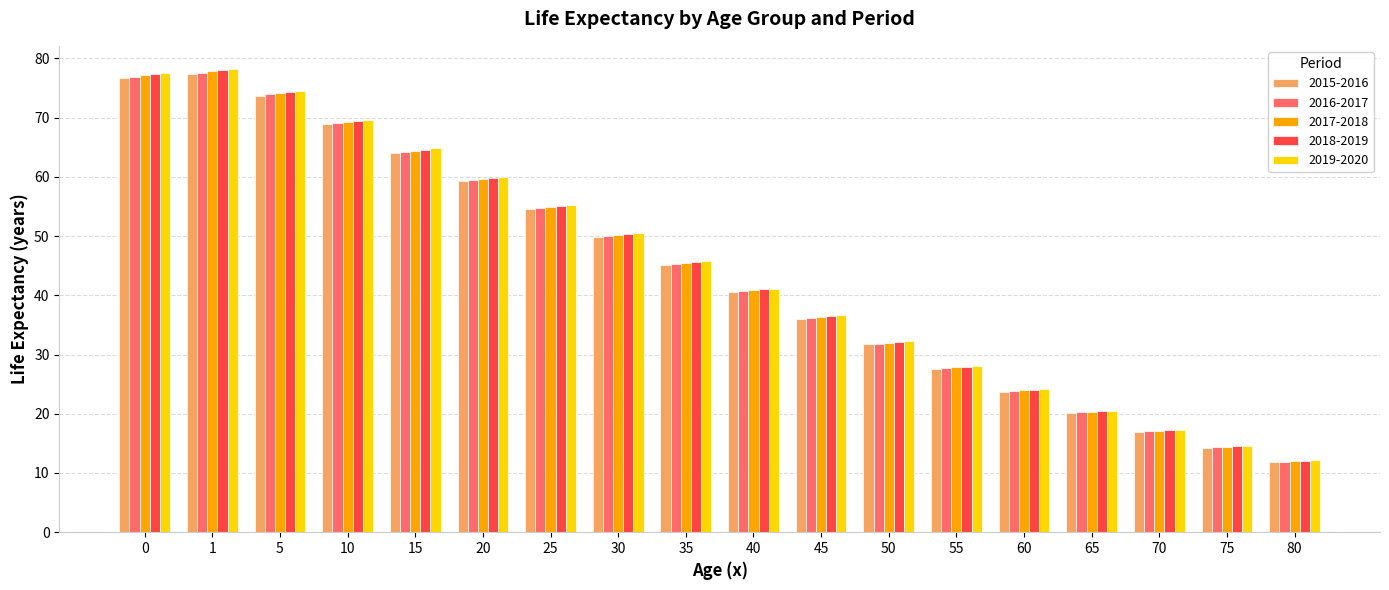

Does the chart contain stacked bars?

No